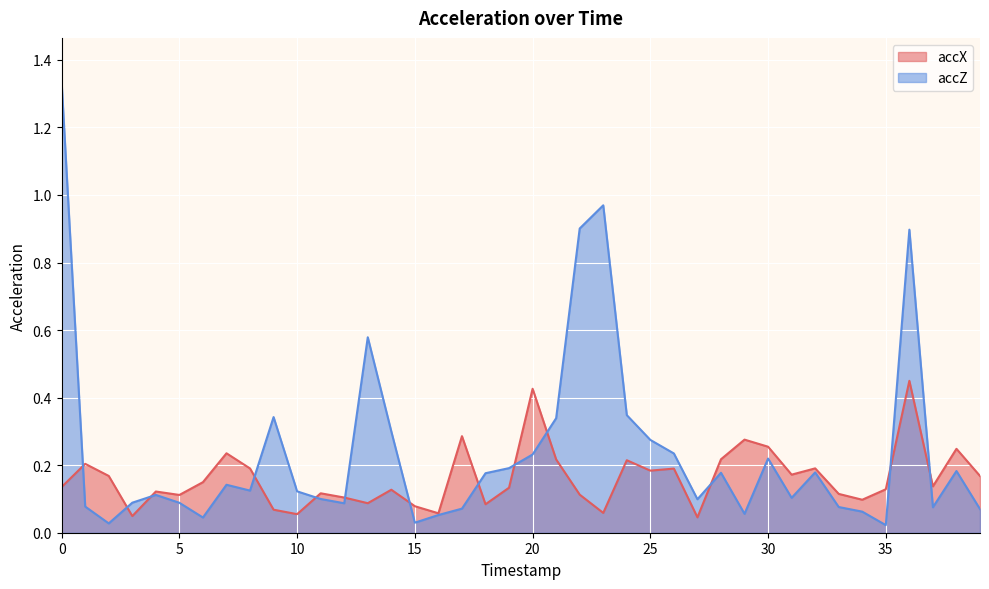

What is the maximum value shown in the chart?

1.3